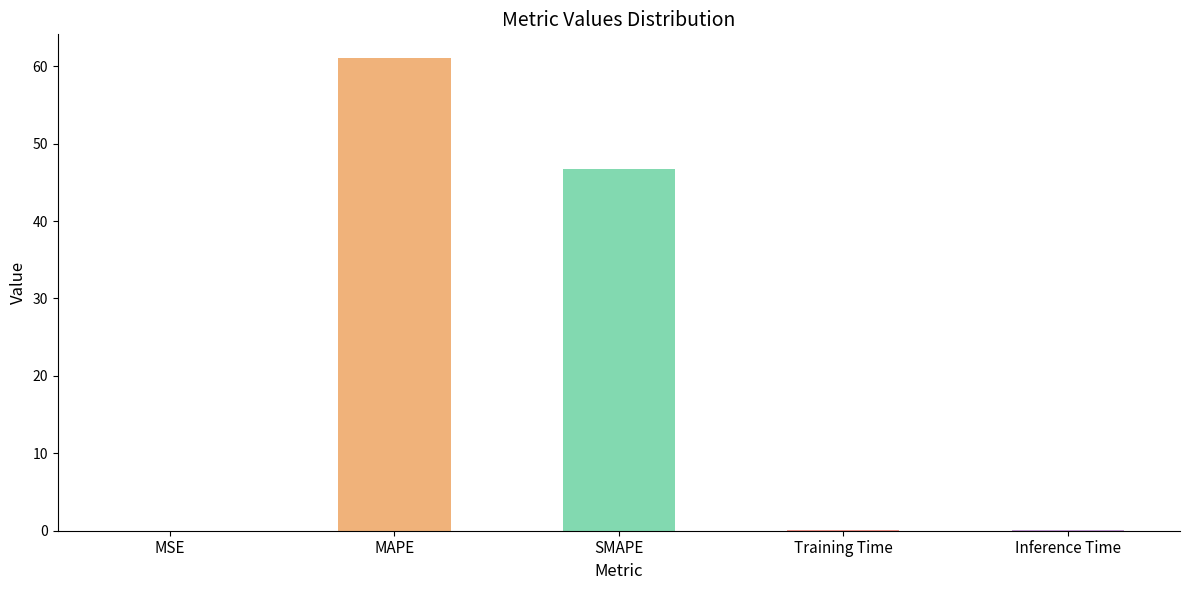

At which category does the chart reach its peak across all series?

MAPE